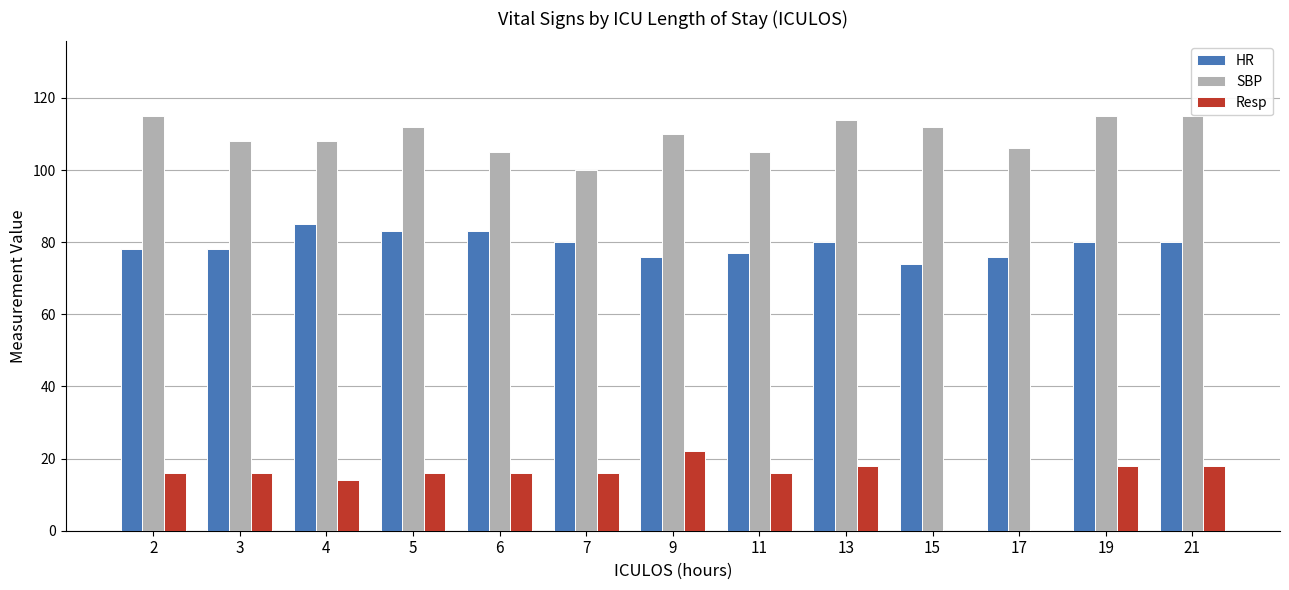

The SBP series shows 80 at 2. True or false?

False